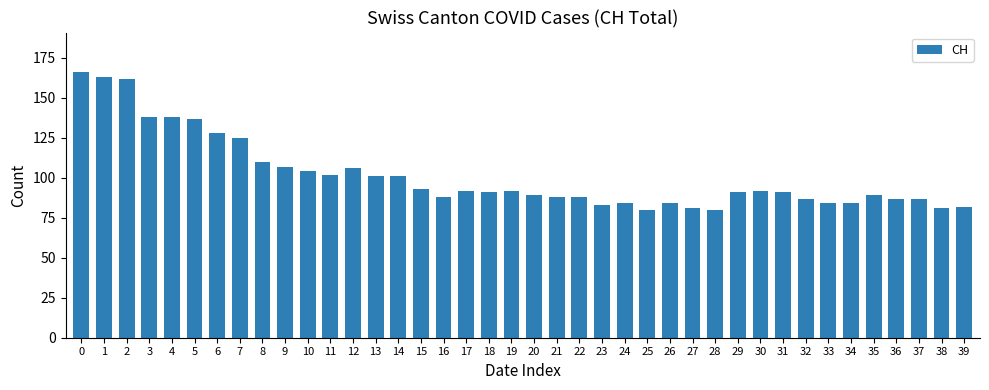

Reading right to left, list all the values displayed in this chart.

82	81	87	87	89	84	84	87	91	92	91	80	81	84	80	84	83	88	88	89	92	91	92	88	93	101	101	106	102	104	107	110	125	128	137	138	138	162	163	166